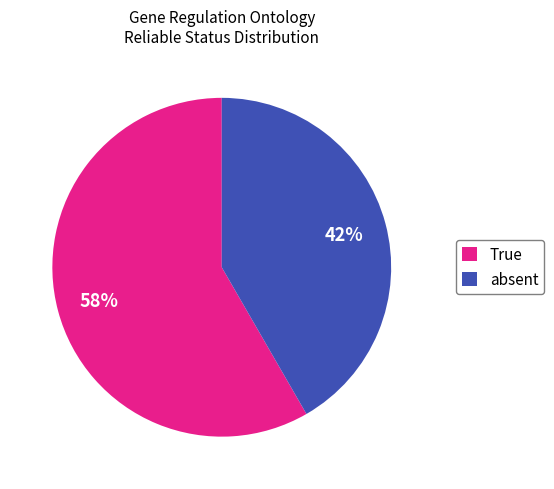

How many slices are in this pie chart?

2